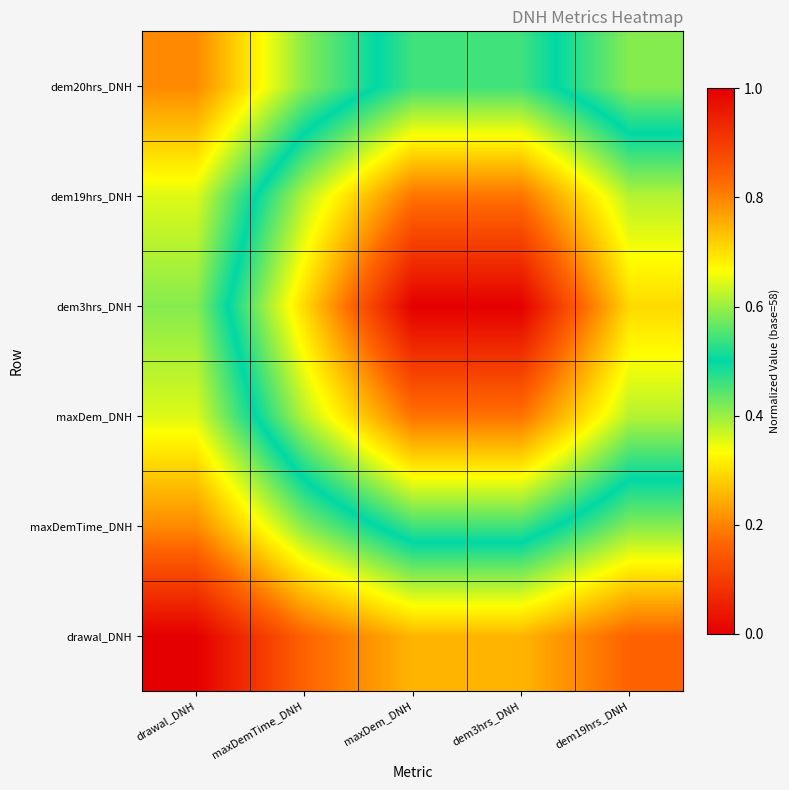

At which category is the sum across all series the highest?

drawal_DNH